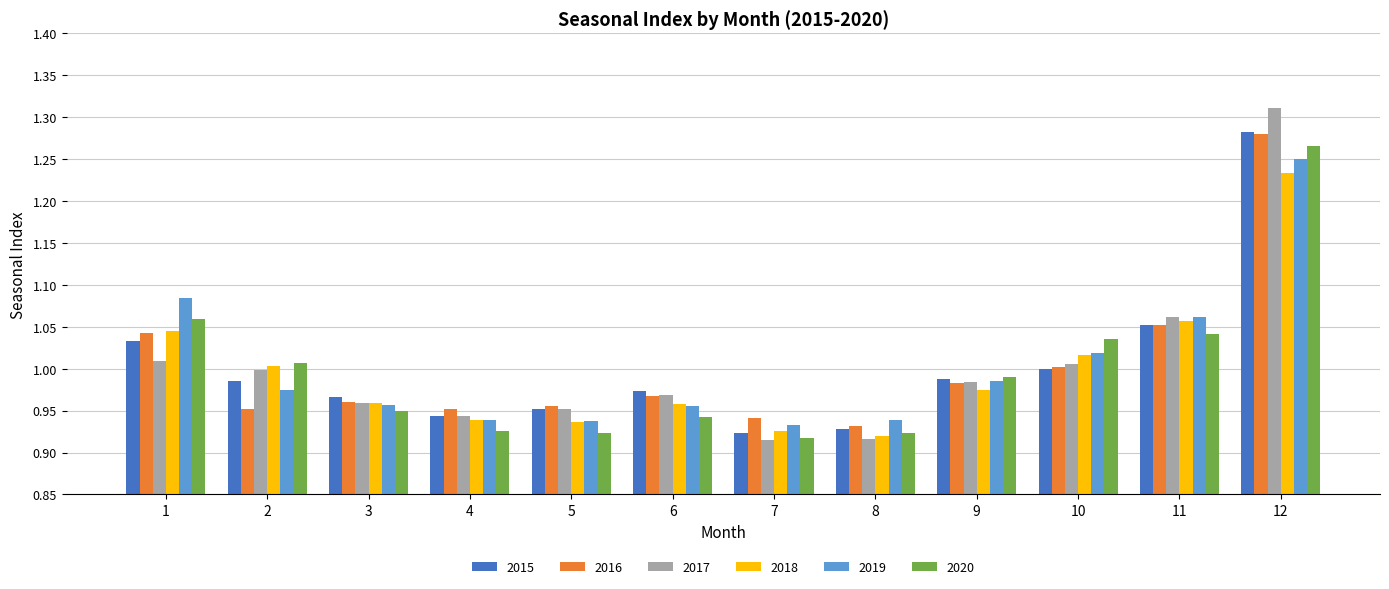

What is the difference between the maximum and minimum values in the 2019 series?

0.3